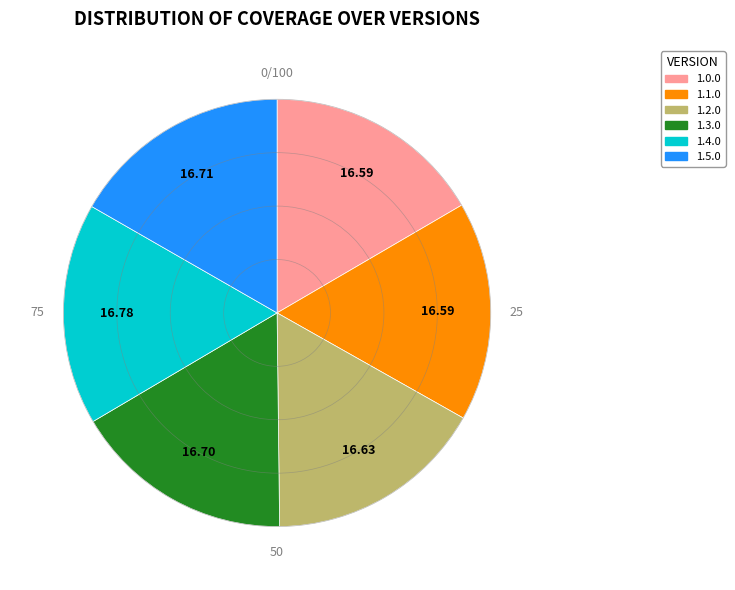

What is the ratio of the value at 1.5.0 to the value at 1.3.0?

1.0